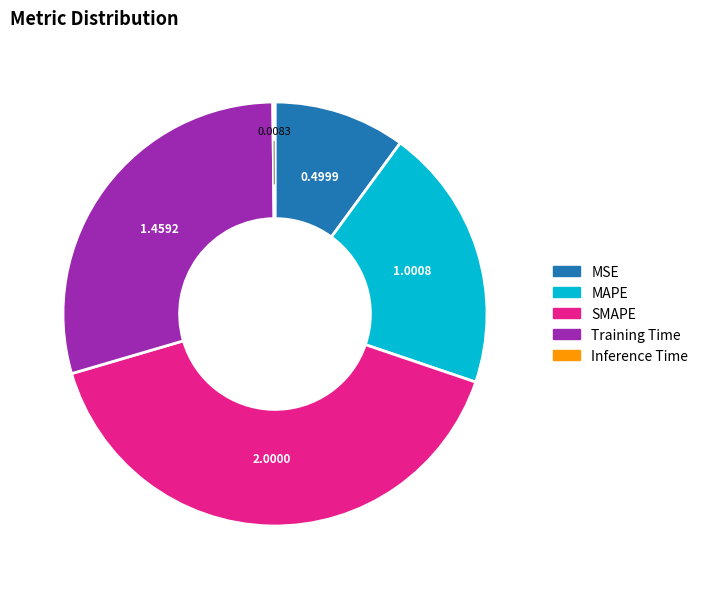

Do MAPE and SMAPE together represent more than half of the pie?

Yes